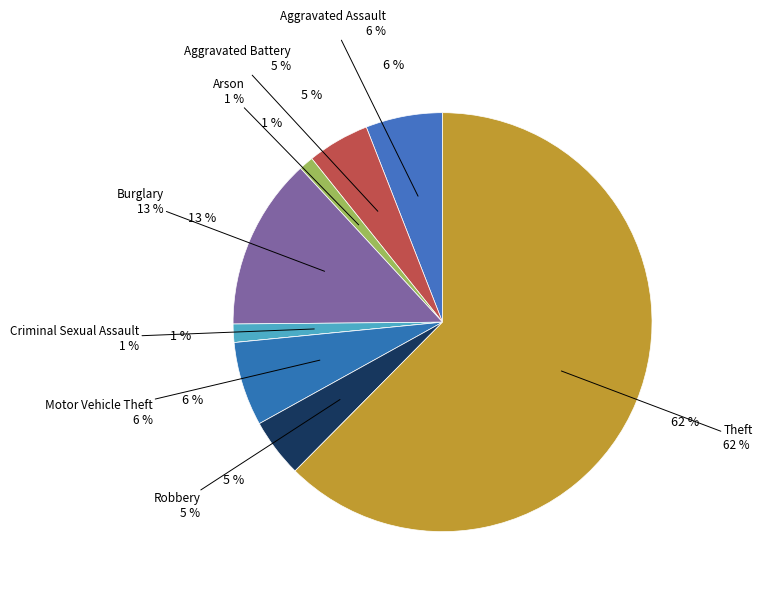

To the nearest percent, what percentage of the pie is Theft?

62%